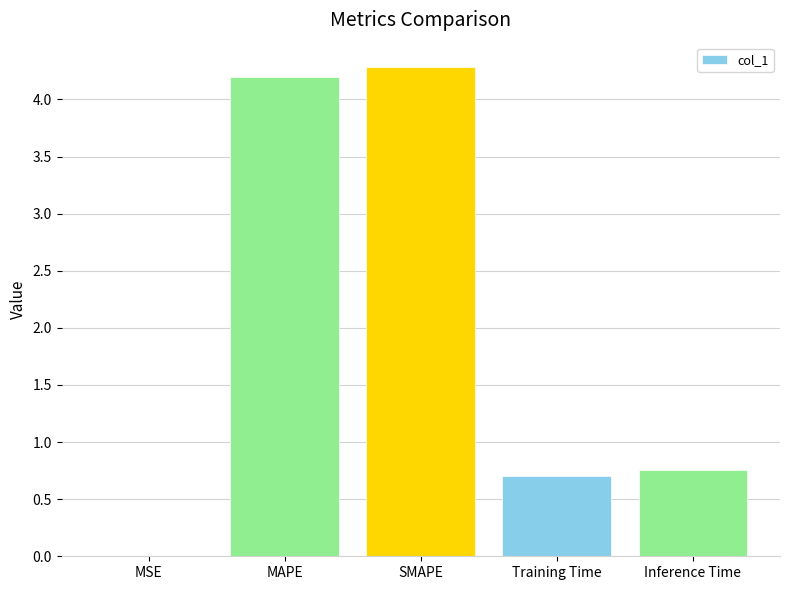

Between MSE and Inference Time, which is larger?

Inference Time